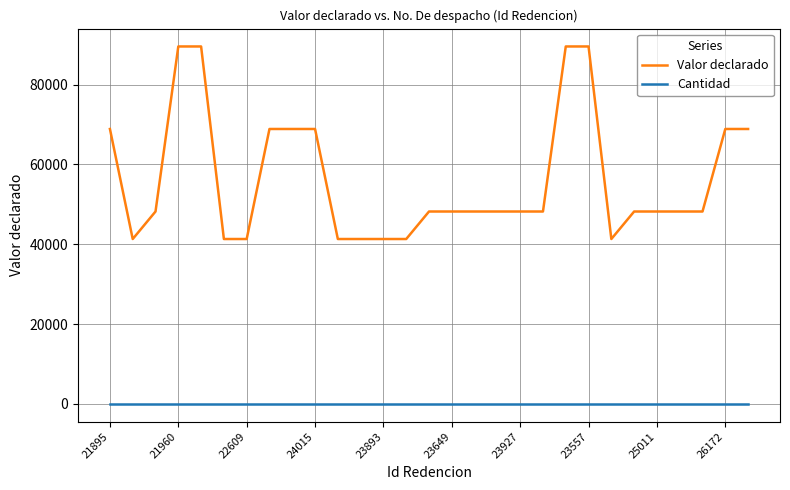

List the series in order of their peak value, highest first.

Valor declarado, Cantidad